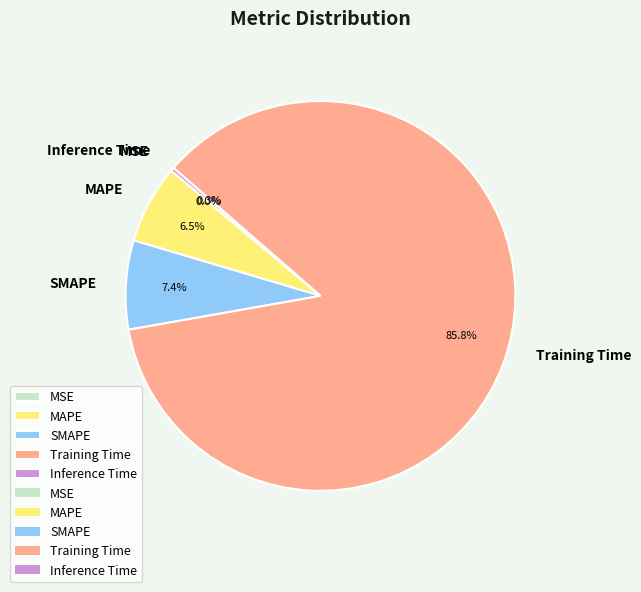

Which slice is the largest?

Training Time